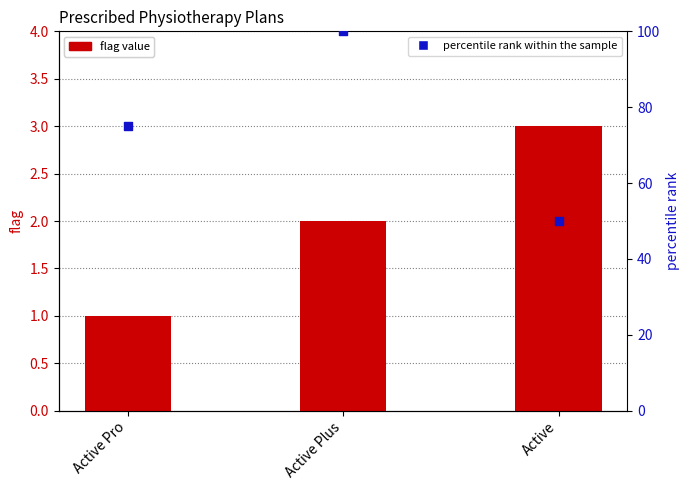

Which series reaches the minimum Y coordinate?

flag